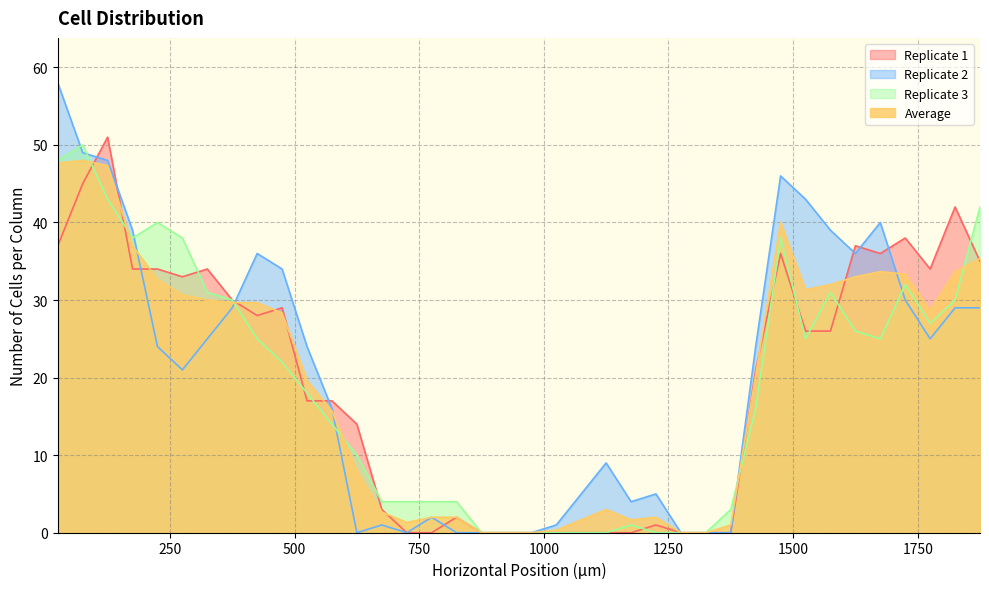

How many intersections are there between Replicate 2 and Replicate 3?

7